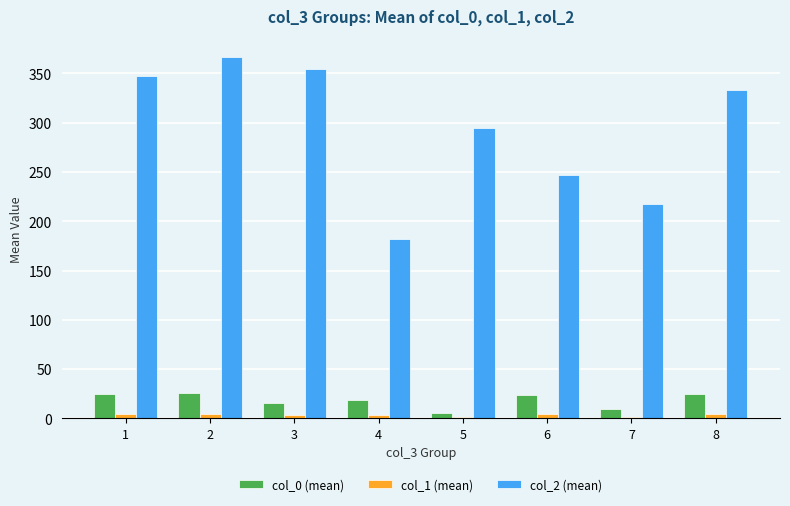

Are the bars grouped side by side (vs. stacked)?

Yes